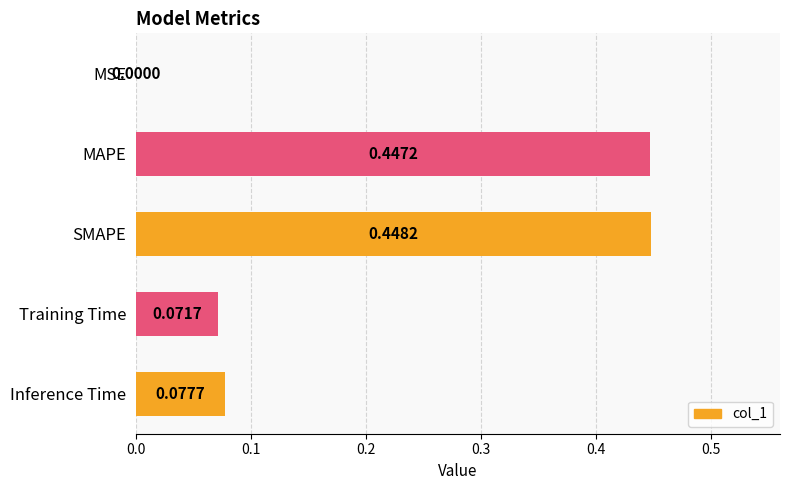

What is the change in value from SMAPE to Training Time?

-0.4